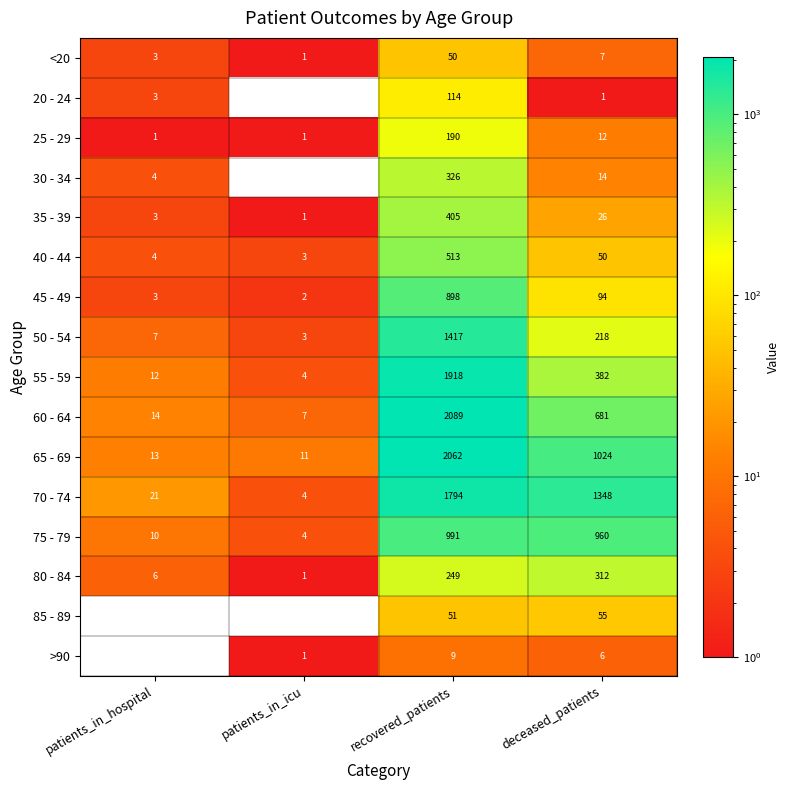

At which category does the chart reach its peak across all series?

recovered_patients